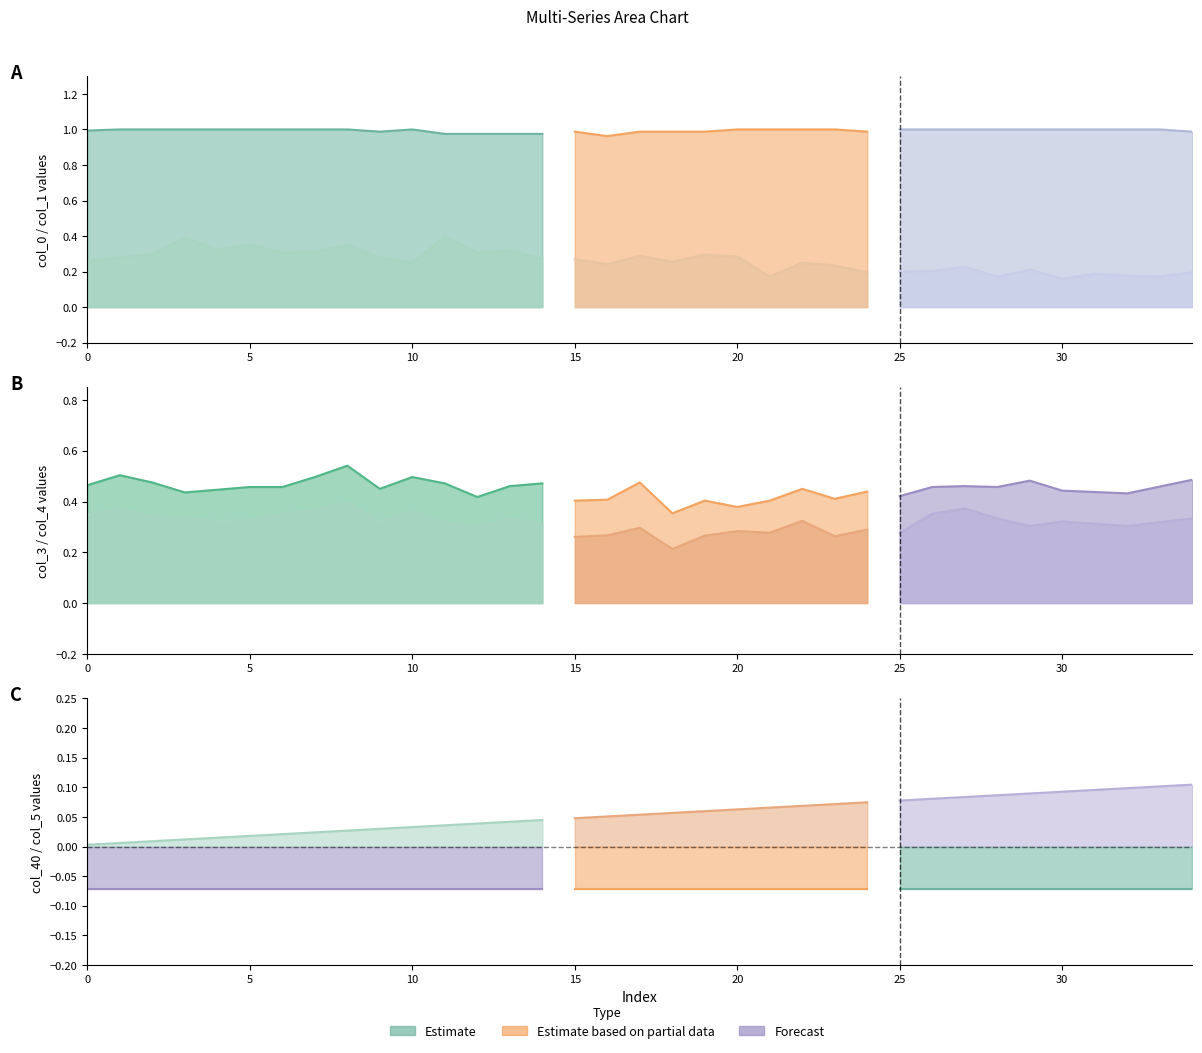

True or false: col_3 has more than 1 interior local peaks.

True